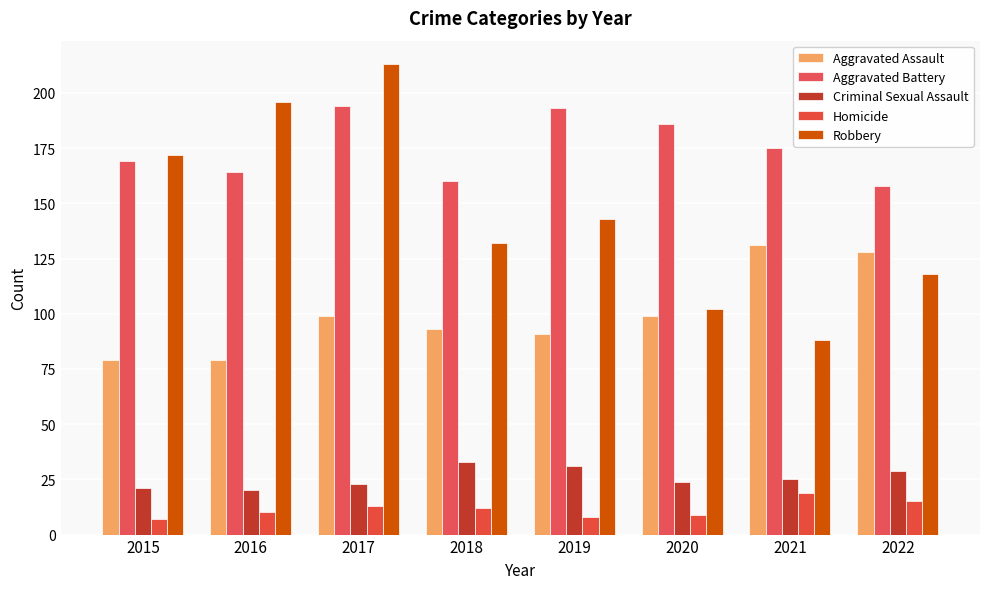

Which series has the widest spread of values?

Robbery